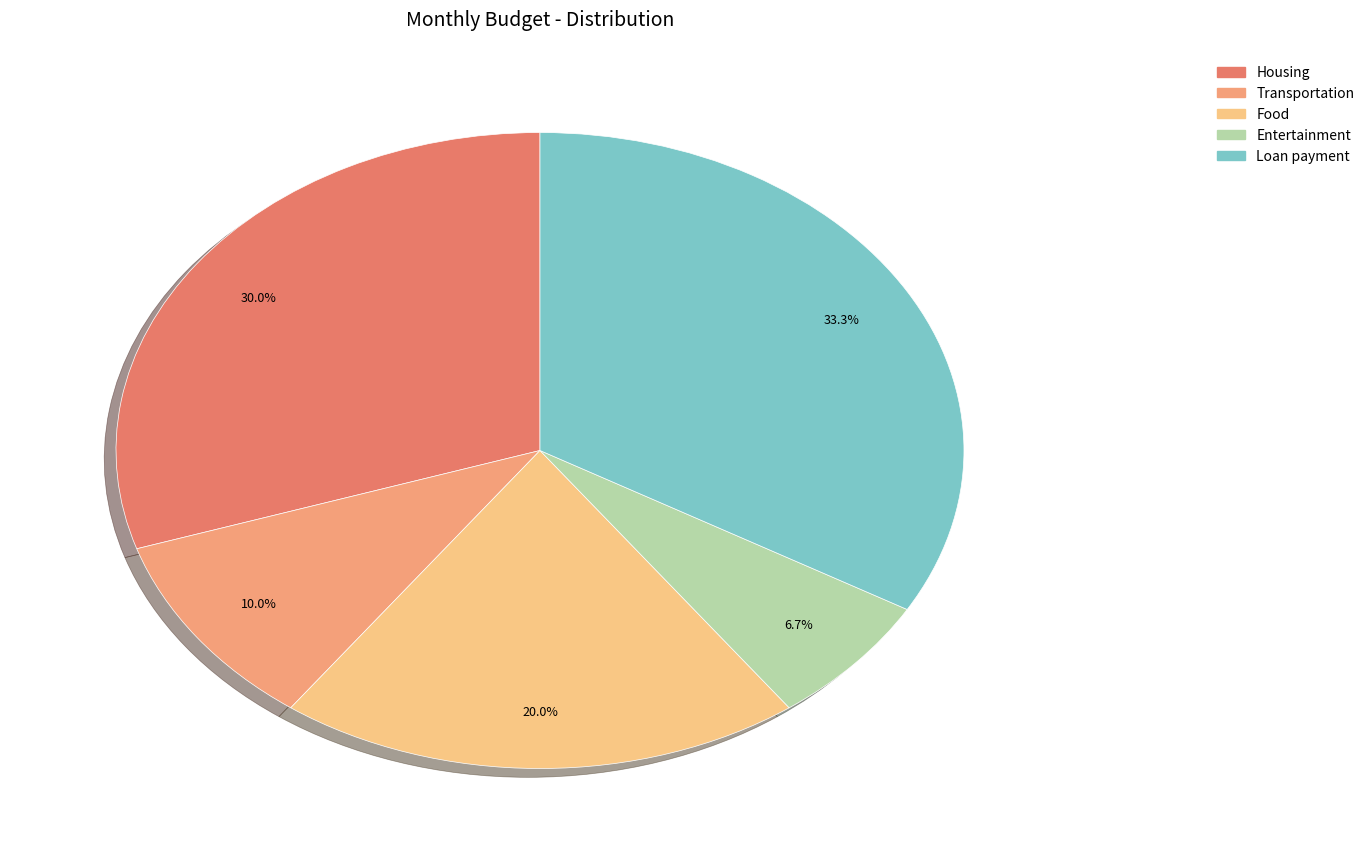

To the nearest percent, what is the combined percentage of Entertainment and Food?

27%